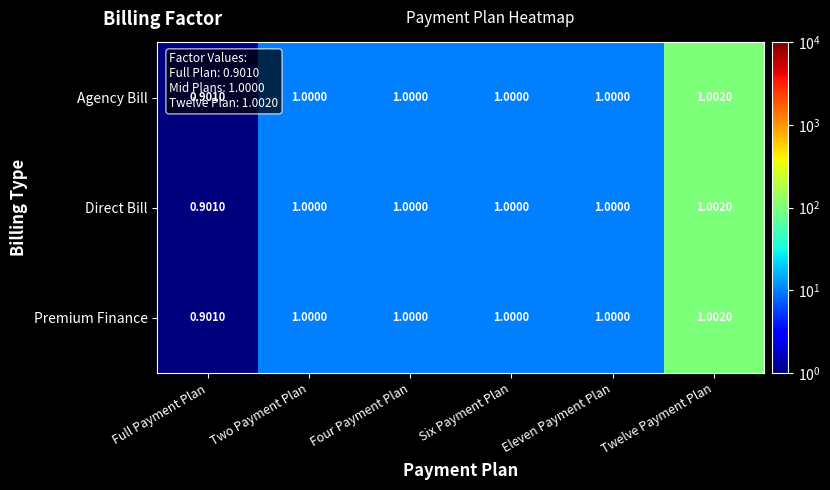

What is the total value across all series at Eleven Payment Plan?

3.0